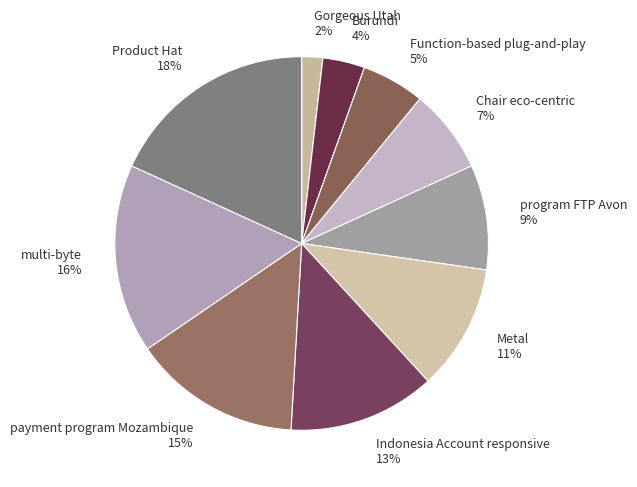

Does multi-byte account for over 50% of the chart?

No